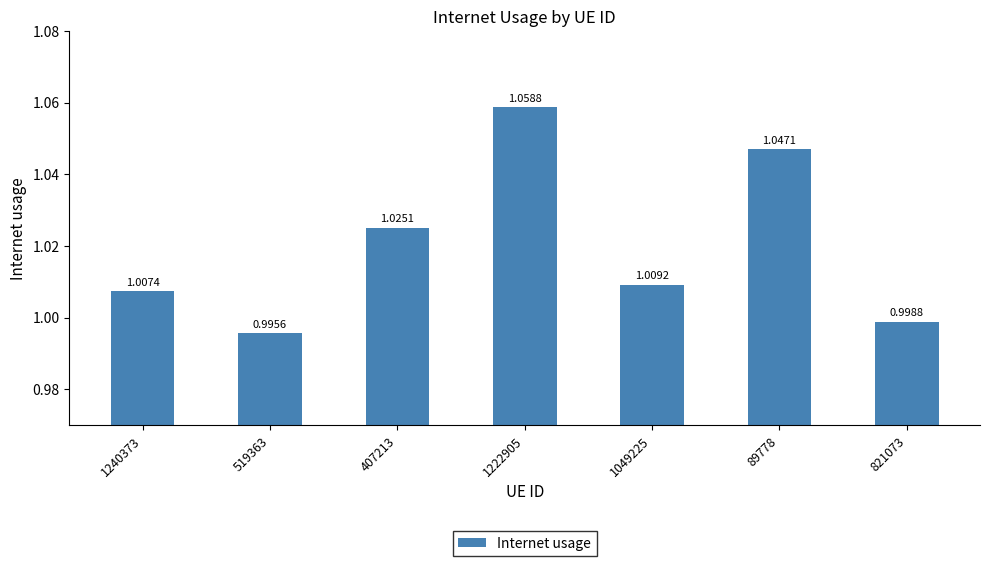

Are the bars horizontal?

No